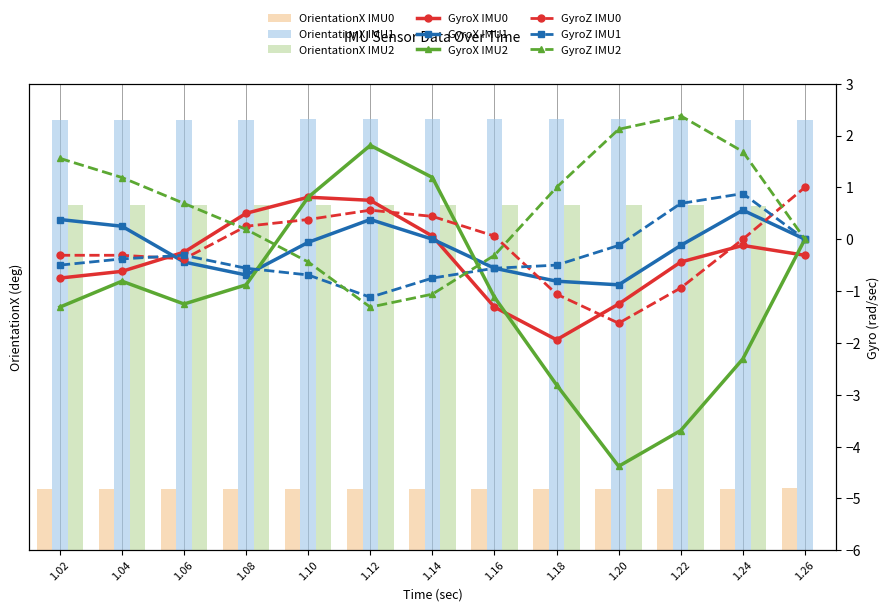

Rank the series by their maximum value, from highest to lowest.

GyroZ_IMU2, GyroX (20rad/sec)_IMU2, GyroZ_IMU0, GyroZ_IMU1, GyroX (20rad/sec)_IMU0, GyroX (20rad/sec)_IMU1